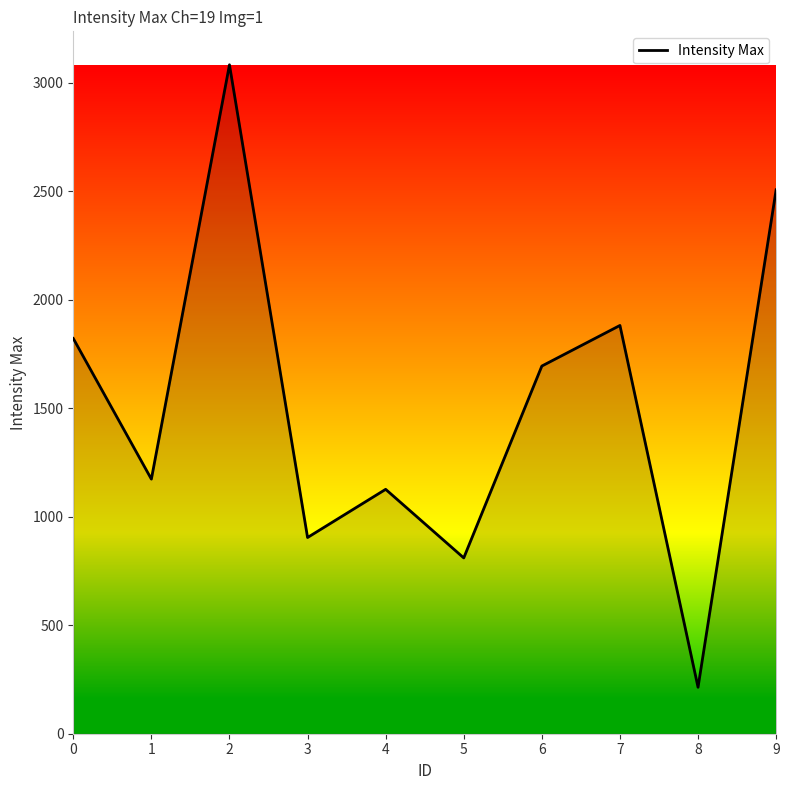

What is the smallest value displayed?

214